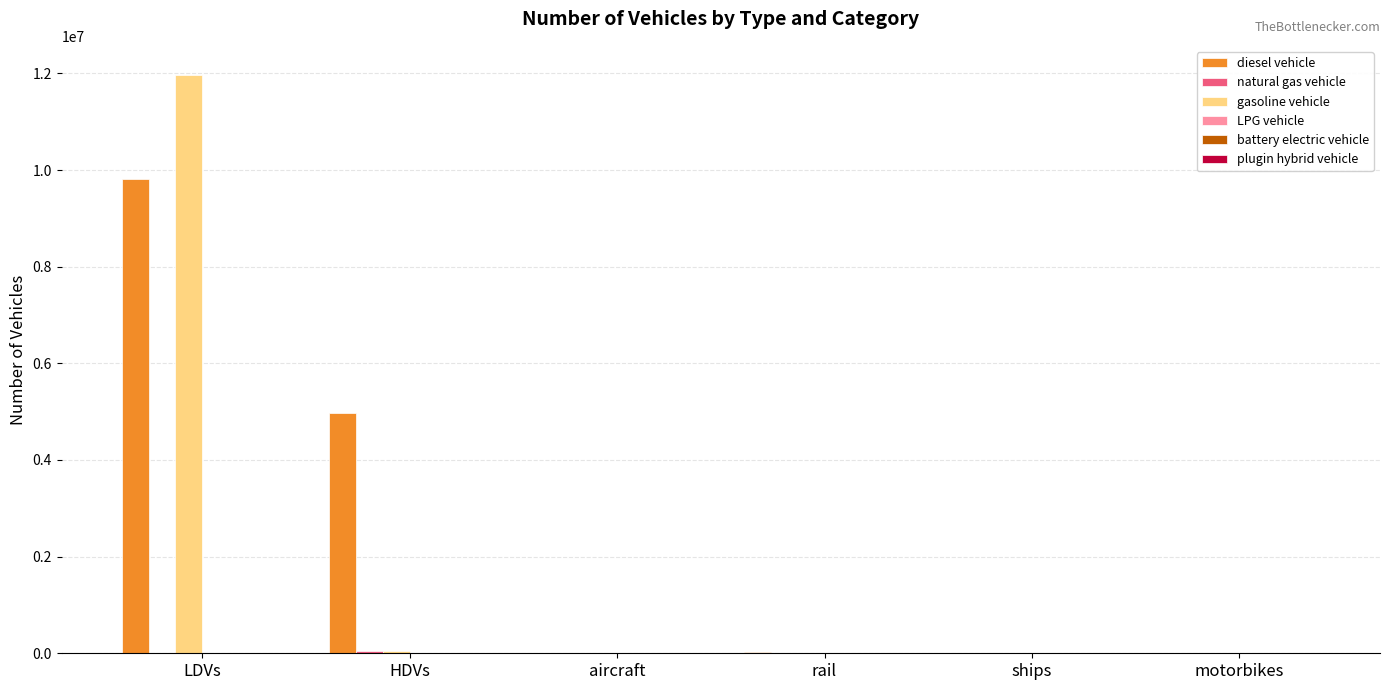

What is the greatest value displayed?

11972117.5